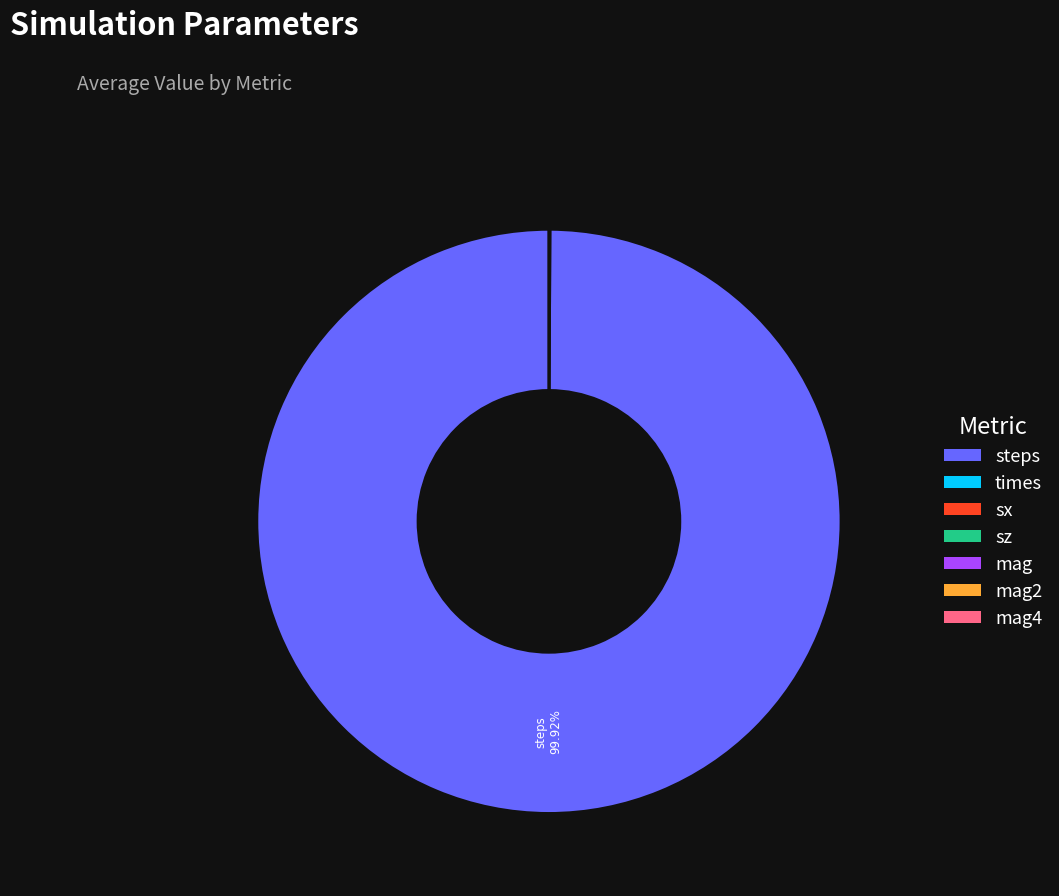

Is there any slice that represents more than half of the pie?

Yes